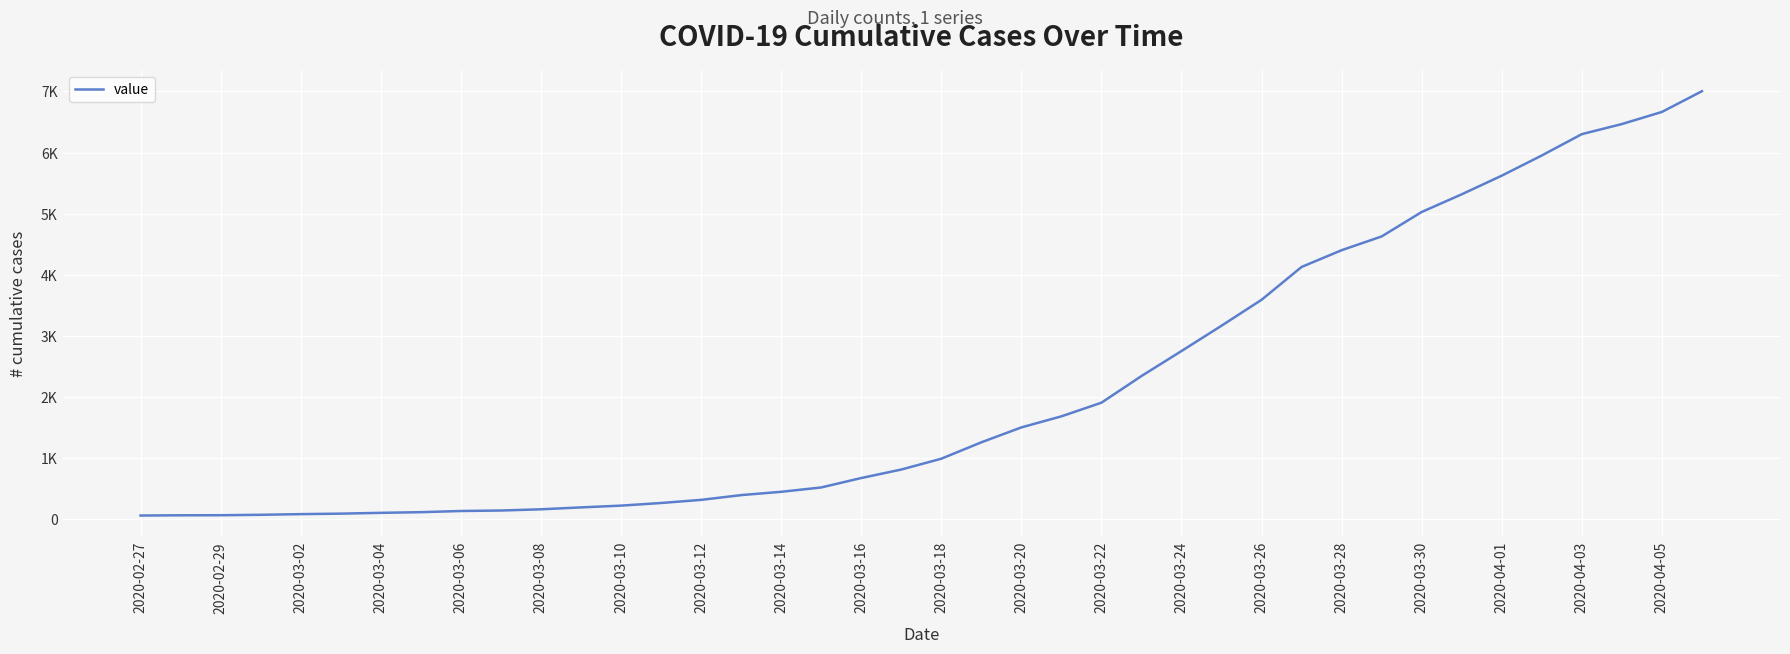

Reading right to left, transcribe all the data shown in this chart.

7003	6664	6466	6301	5952	5622	5317	5028	4628	4403	4129	3592	3168	2754	2345	1909	1686	1505	1261	993	816	677	523	452	398	320	269	226	197	166	146	138	119	108	95	87	76	69	68	64